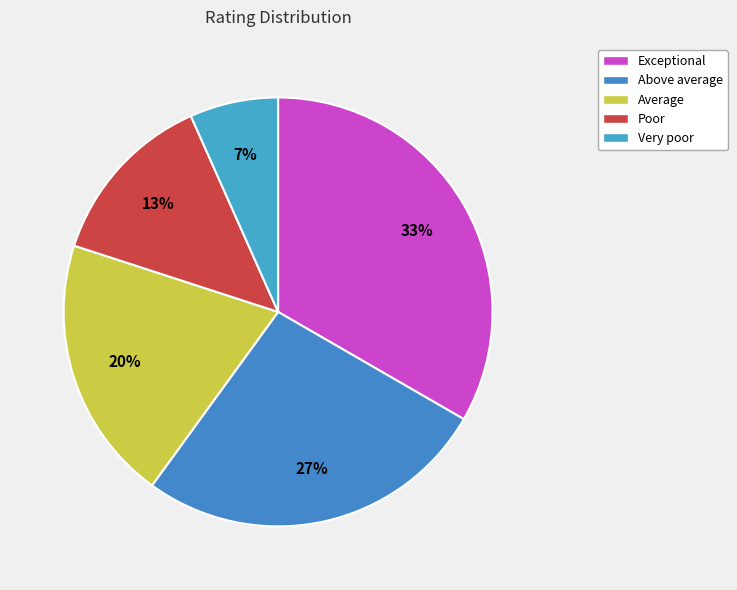

Count the number of slices in the pie.

5